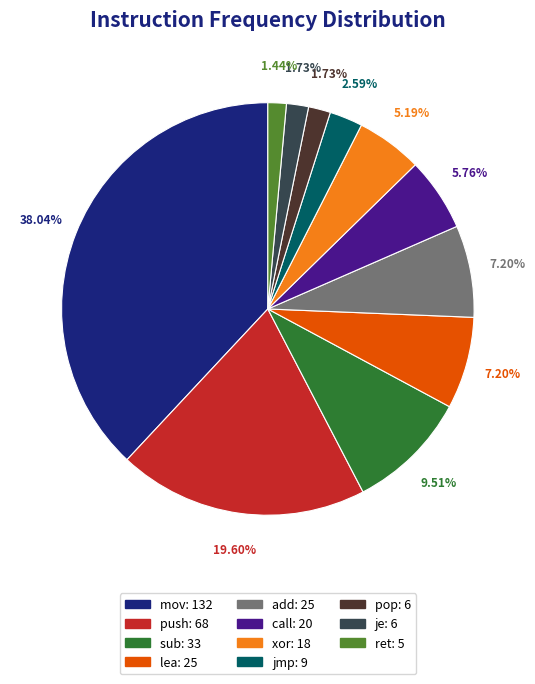

What percentage is the lea slice, to the nearest percent?

7%